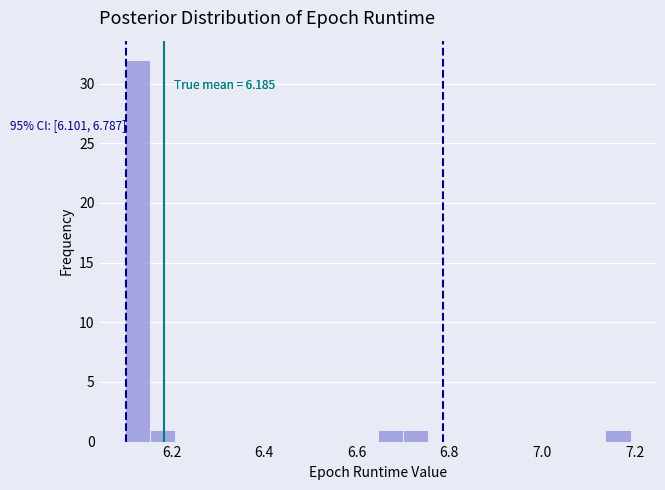

Around what value on the x-axis is the tallest bar? Give the approximate position of its centre, as read against the axis.

6.12